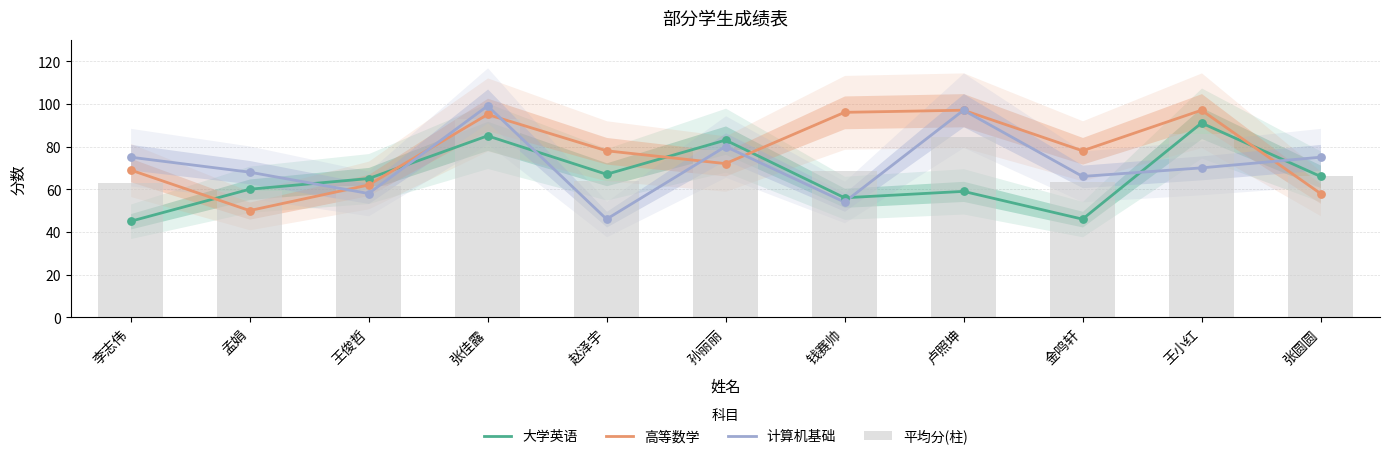

Which series has the largest Y range (max minus min)?

计算机基础